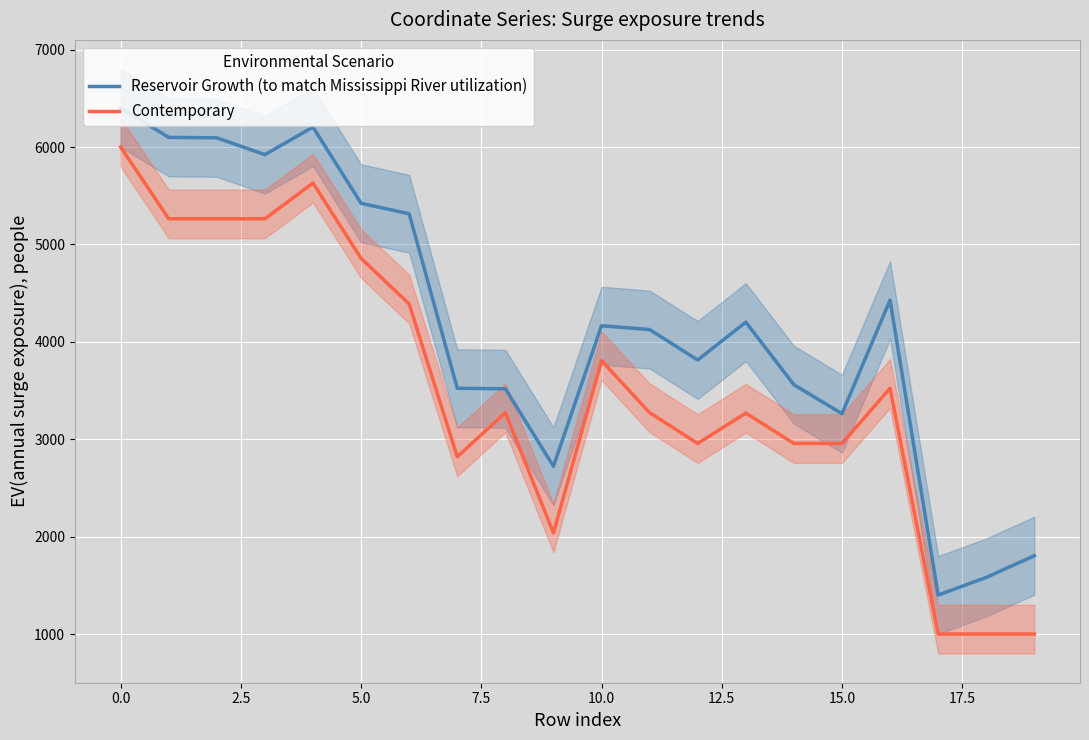

How many values in the Reservoir Growth (to match Mississippi River utilization) series are below 4164?

10